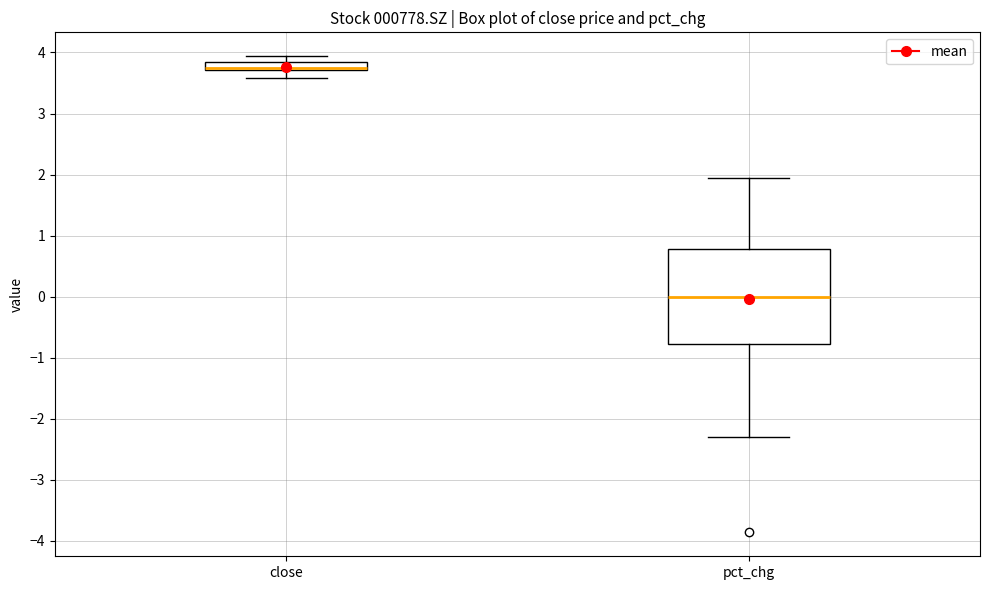

Where does the median line of the box for pct_chg sit on the y-axis? The values are not printed on the chart, so give them approximately, as read against the axis.

0.0